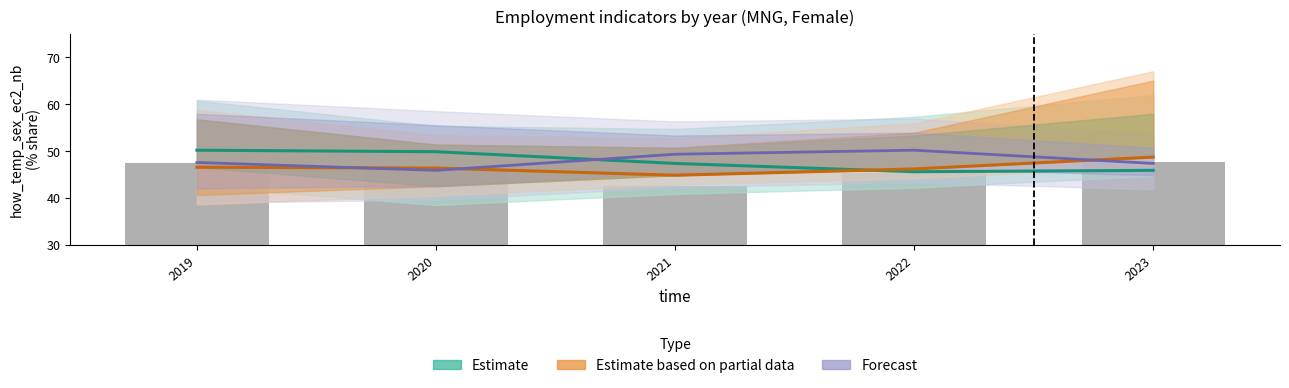

What are all the series names shown in the legend?

Estimate, Estimate based on partial data, Forecast